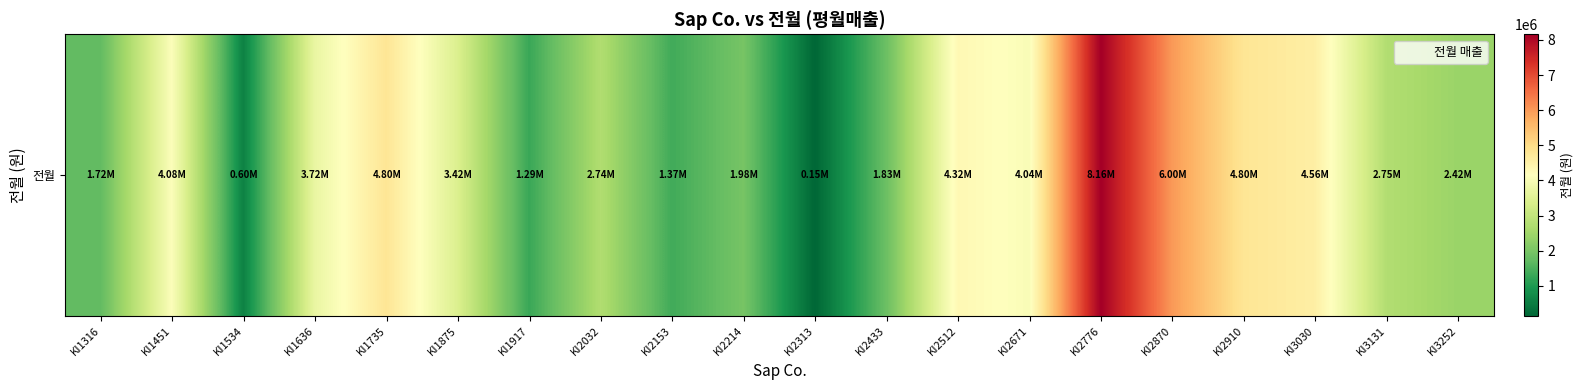

What is the minimum value shown in the chart?

152000